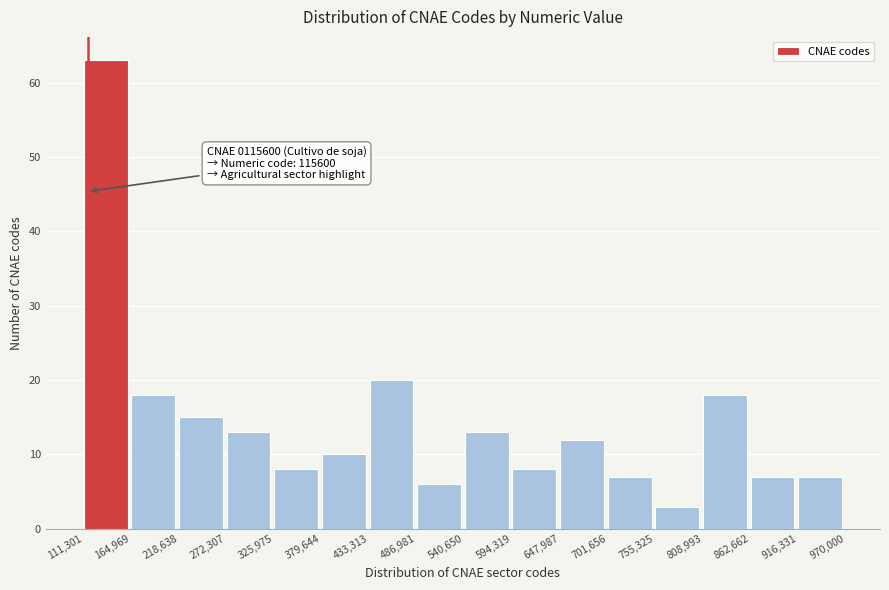

Over which range of the x-axis is the bar tallest?

111,301 to 164,969